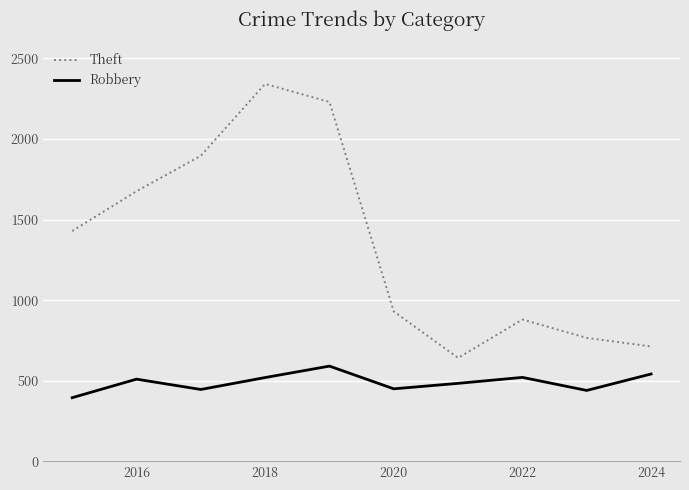

What is the minimum value shown in the chart?

395